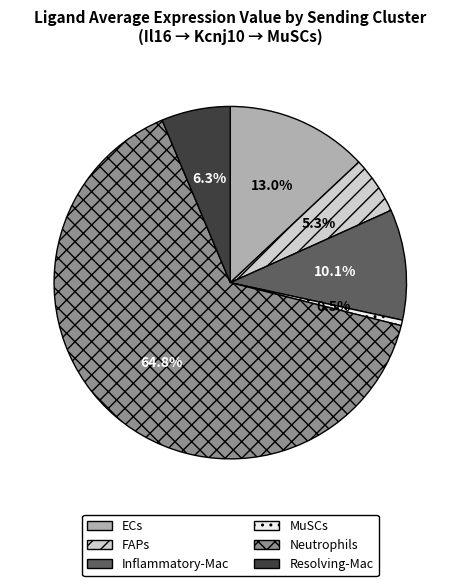

How many segments does this pie chart have?

6